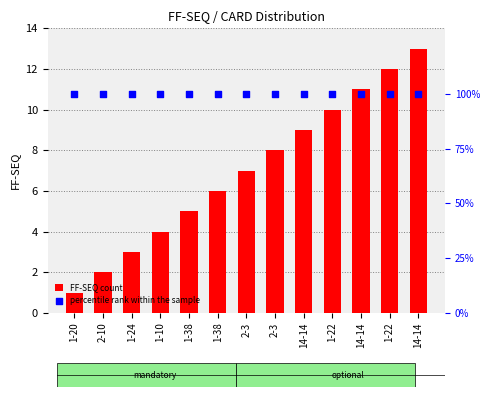

How many data points in FF-SEQ count are less than 7?

6